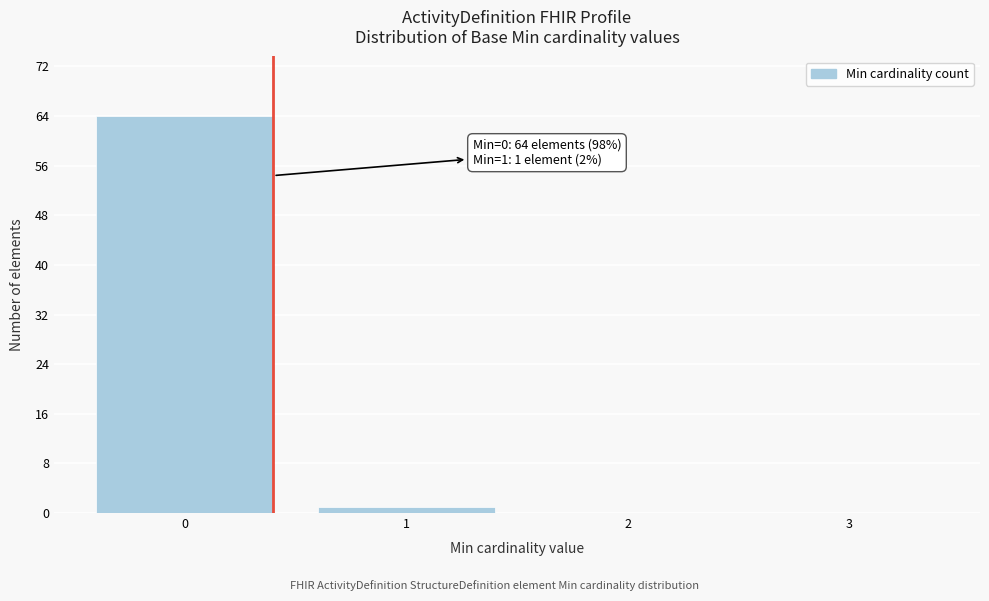

Reading left to right, extract all data points from this chart.

0=64	1=1	2=0	3=0